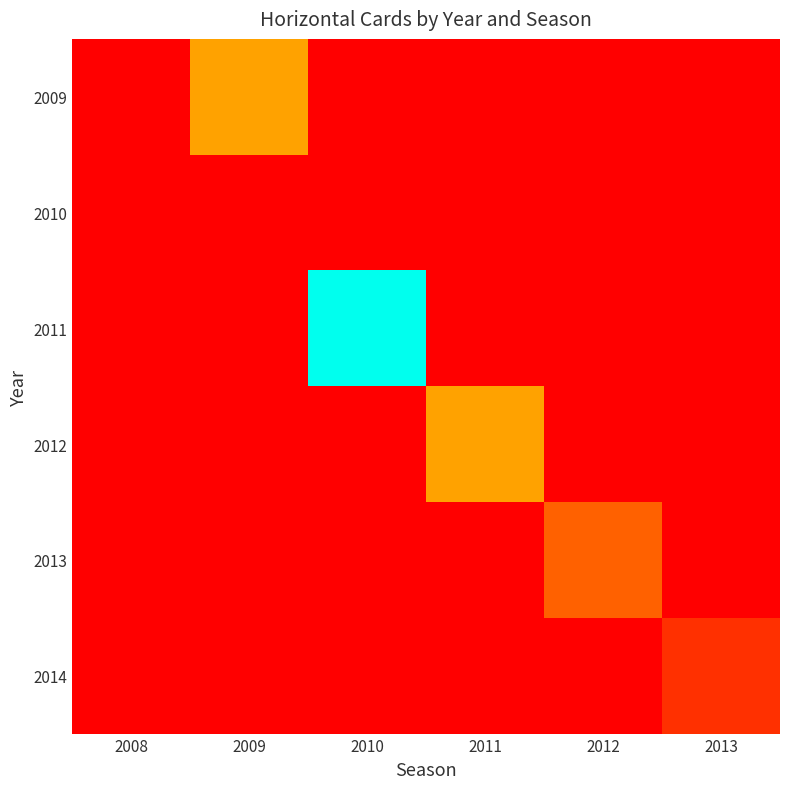

Reading left to right, what are all the values shown in this chart?

2009: 2008=0	2009=3	2010=0	2011=0	2012=0	2013=0
2010: 2008=0	2009=0	2010=0	2011=0	2012=0	2013=0
2011: 2008=0	2009=0	2010=7	2011=0	2012=0	2013=0
2012: 2008=0	2009=0	2010=0	2011=3	2012=0	2013=0
2013: 2008=0	2009=0	2010=0	2011=0	2012=2	2013=0
2014: 2008=0	2009=0	2010=0	2011=0	2012=0	2013=1